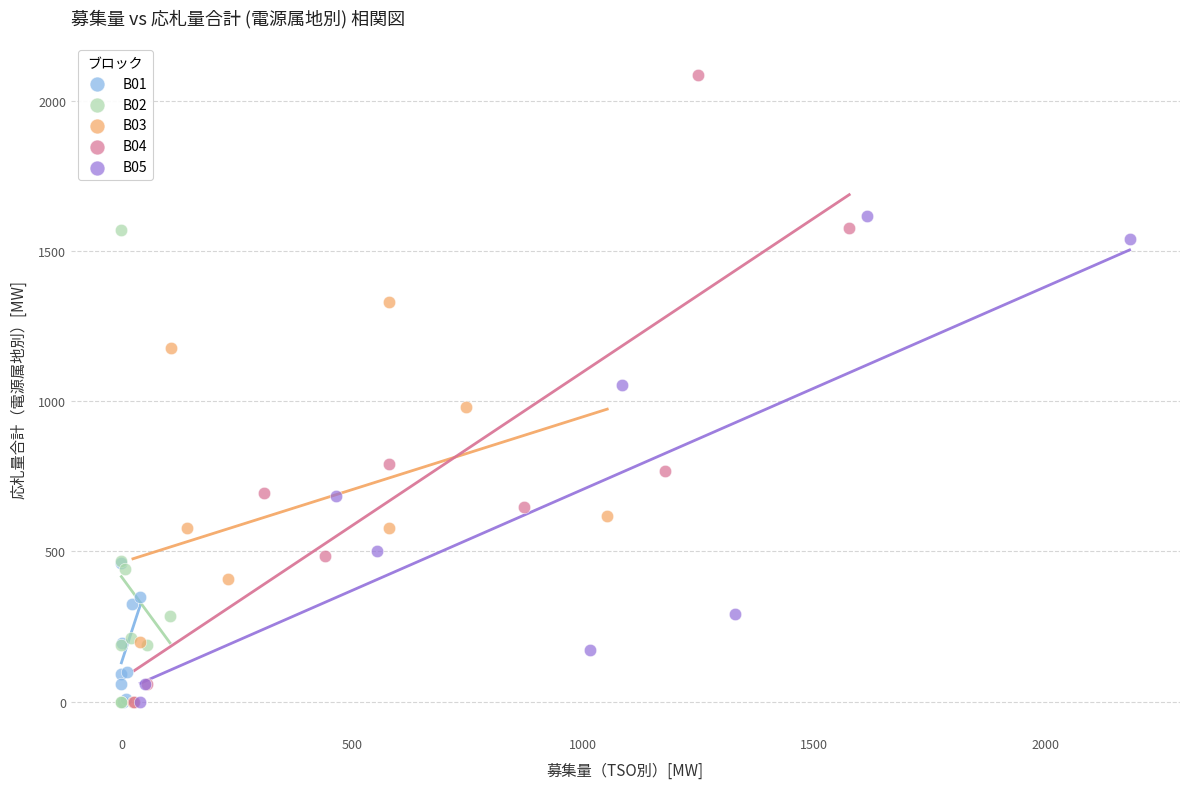

Which series has the widest spread of Y values?

B04